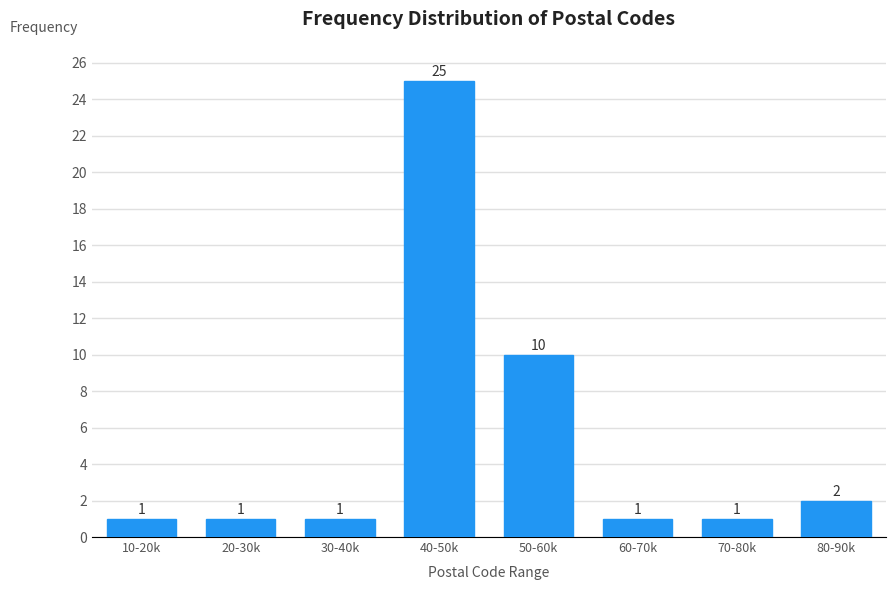

Reading left to right, extract all data points from this chart.

1	1	1	25	10	1	1	2